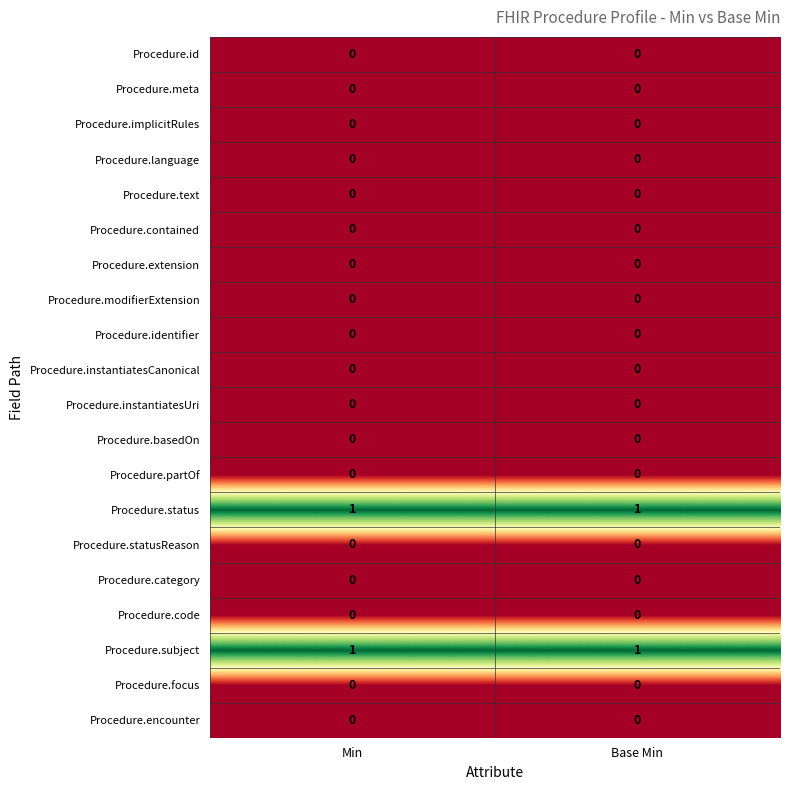

Rank the categories by Procedure.statusReason value from lowest to highest.

Min, Base Min